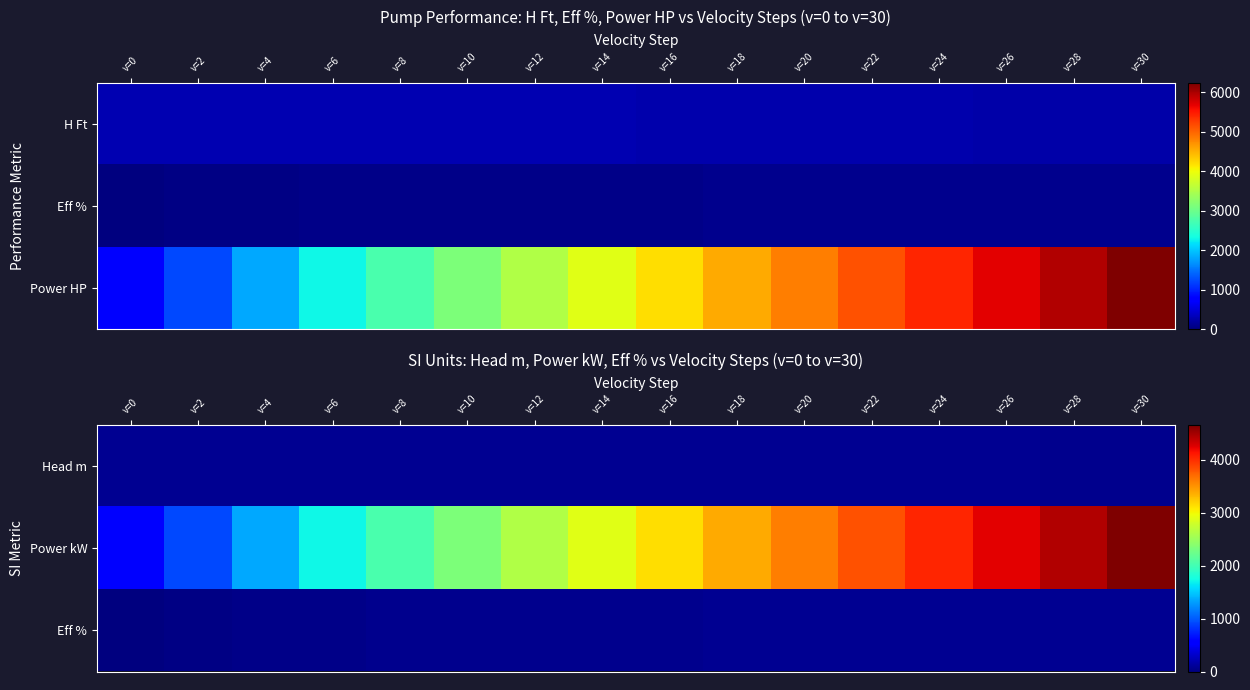

What is the total value across all series at v=22?

3976.9